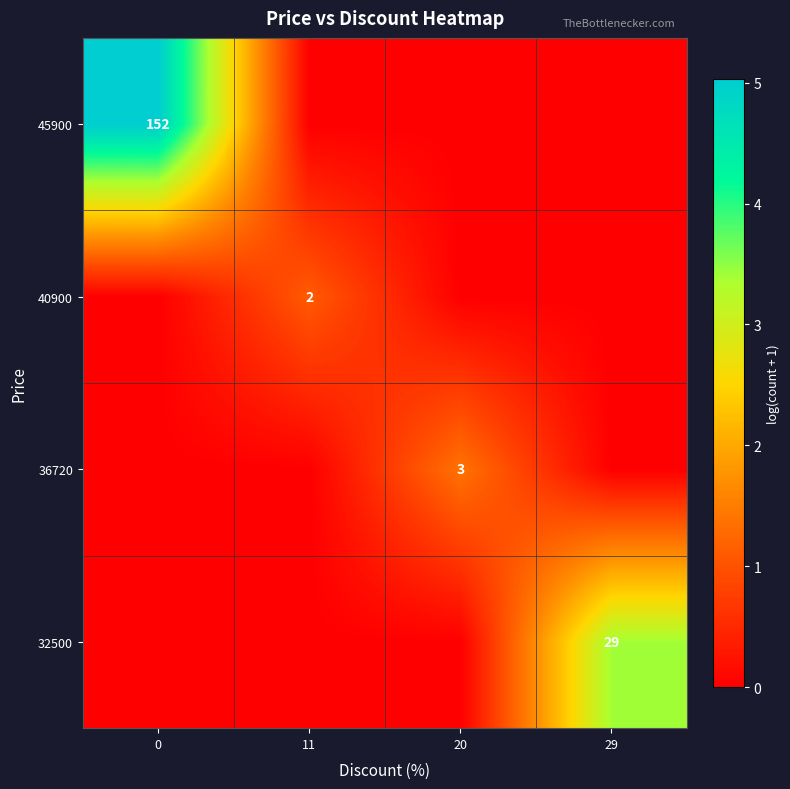

The 36720 series shows 4 at 20. True or false?

False